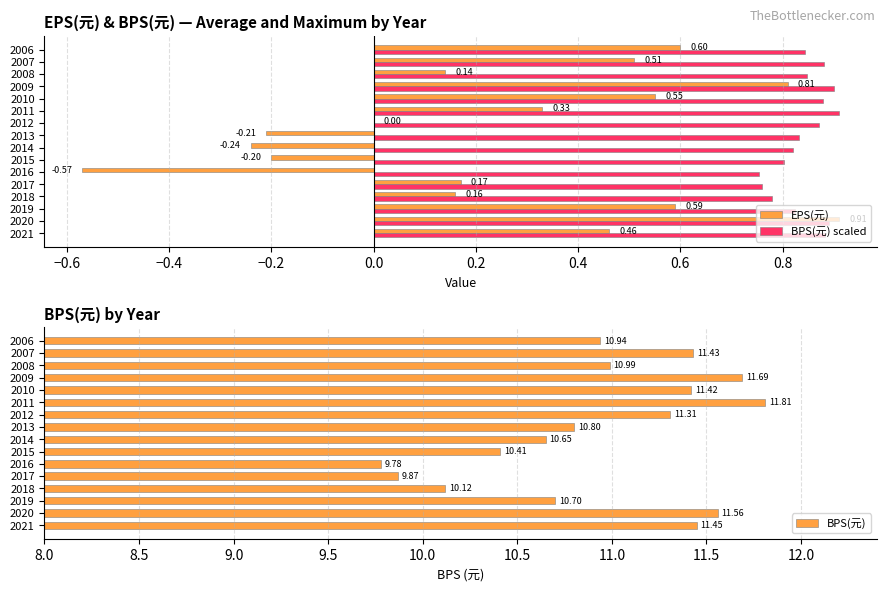

What is the maximum value shown in the chart?

11.8